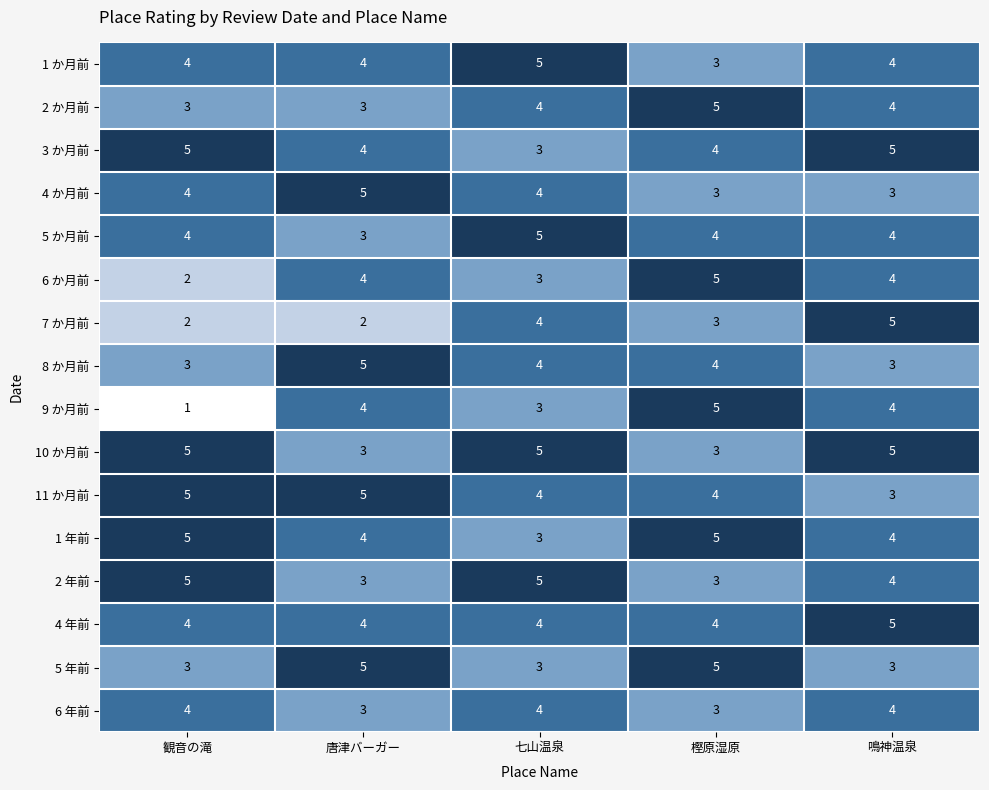

What is the difference between the highest and lowest values at 観音の滝?

4